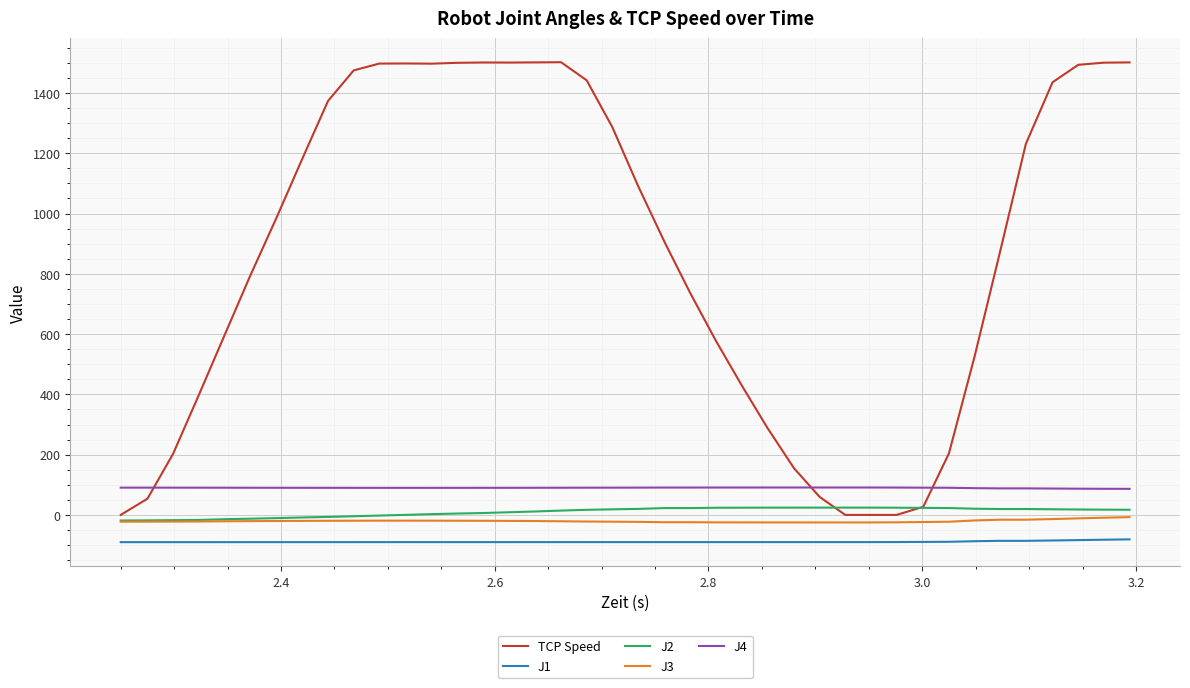

What is the minimum value shown in the chart?

-90.4